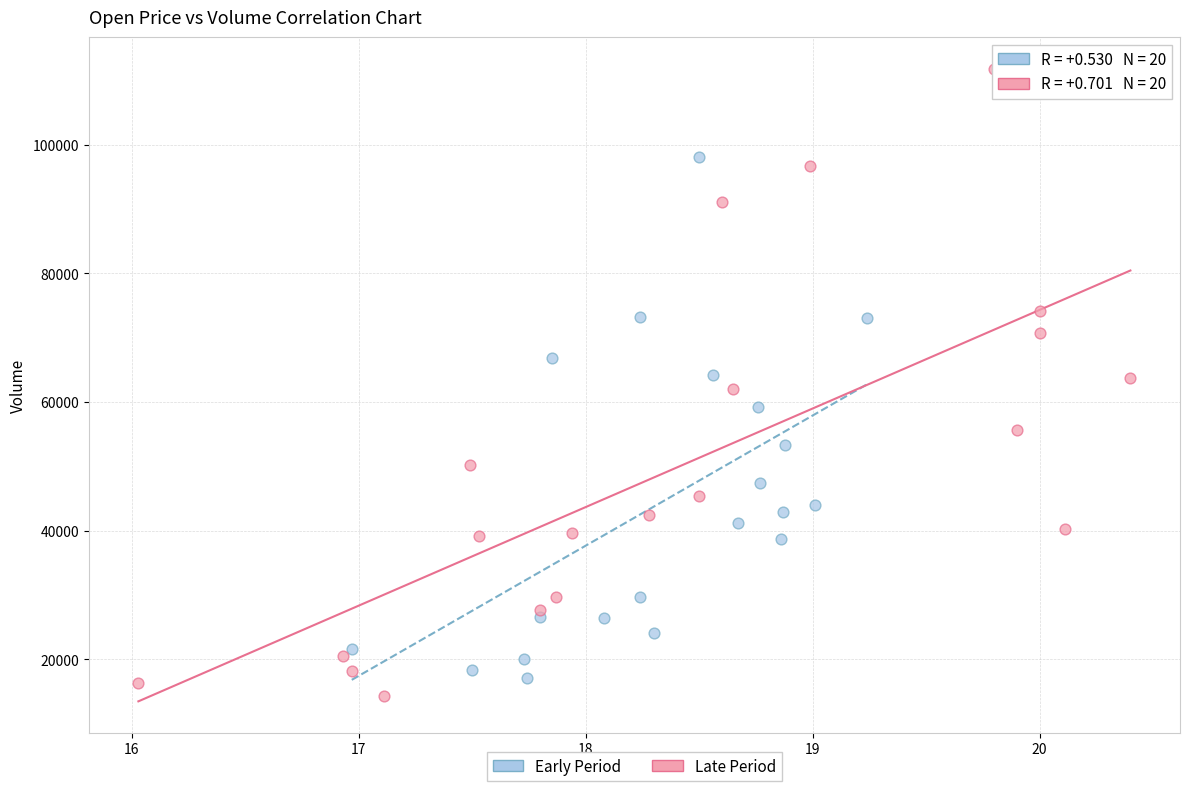

Which series contains the highest Y value?

Late Period